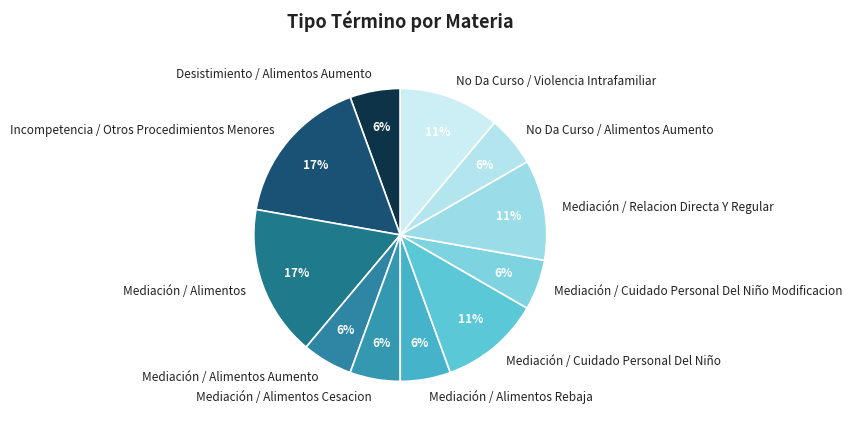

To the nearest percent, what portion does Mediación / Relacion Directa Y Regular represent?

11%